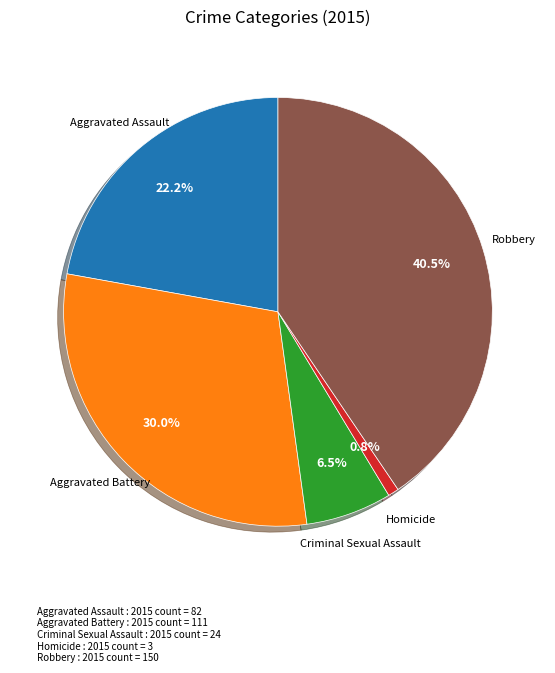

Is there any slice that represents more than half of the pie?

No